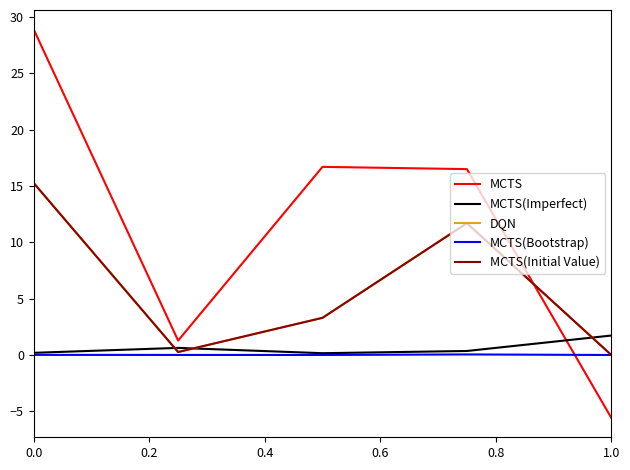

True or false: MCTS(Initial Value) and MCTS(Bootstrap) intersect in this chart.

False